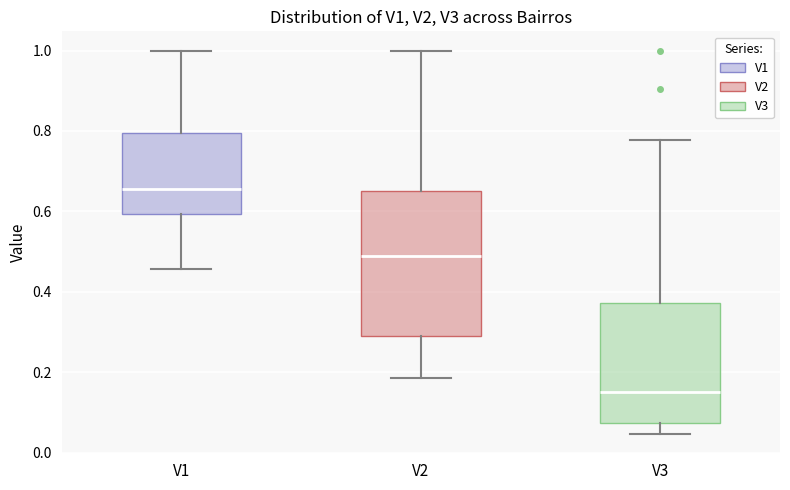

Where does the lower whisker of the box for V3 end on the y-axis? The values are not printed on the chart, so give them approximately, as read against the axis.

0.04